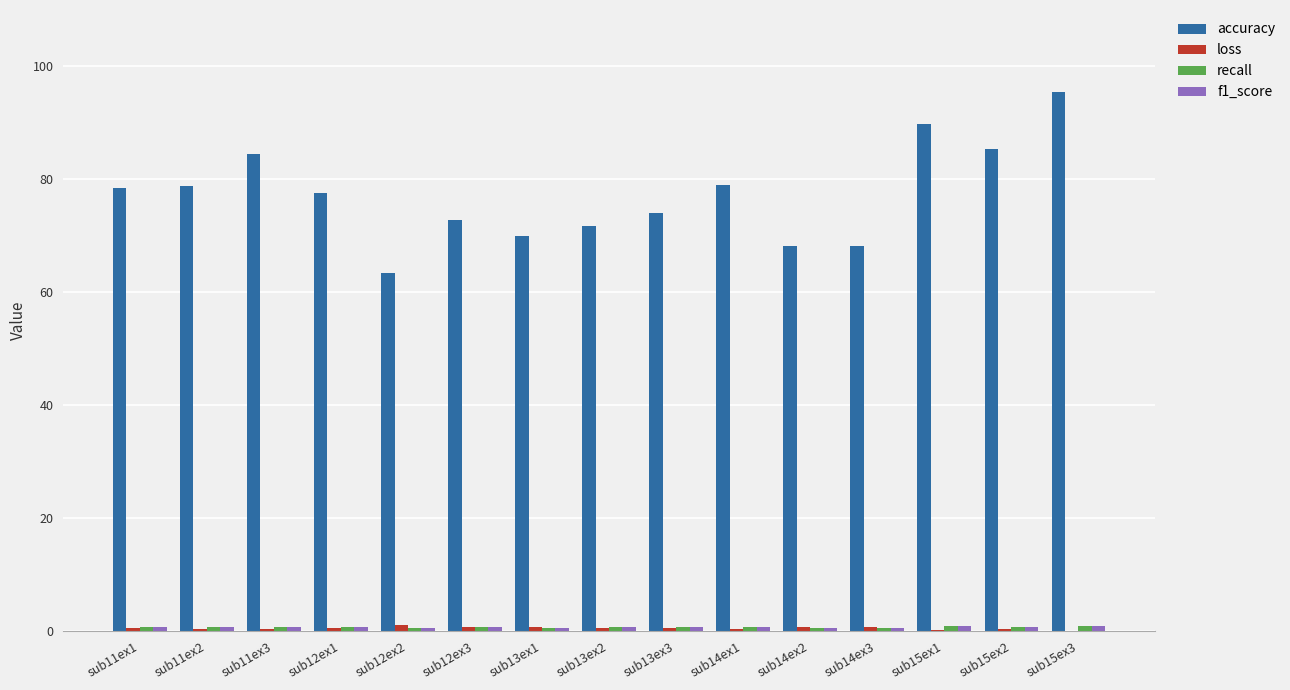

The loss series shows 0.4 at sub15ex2. True or false?

True